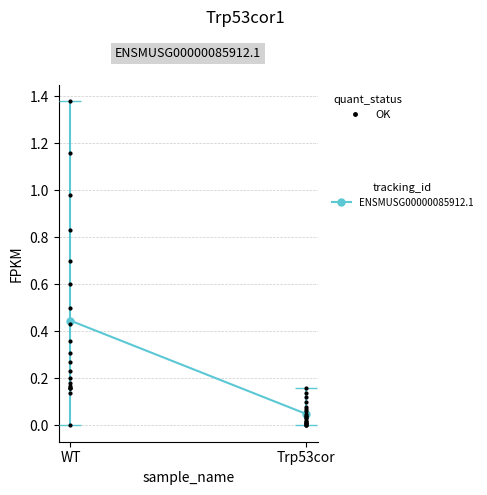

The chart shows a value of 0.4 at WT. True or false?

True